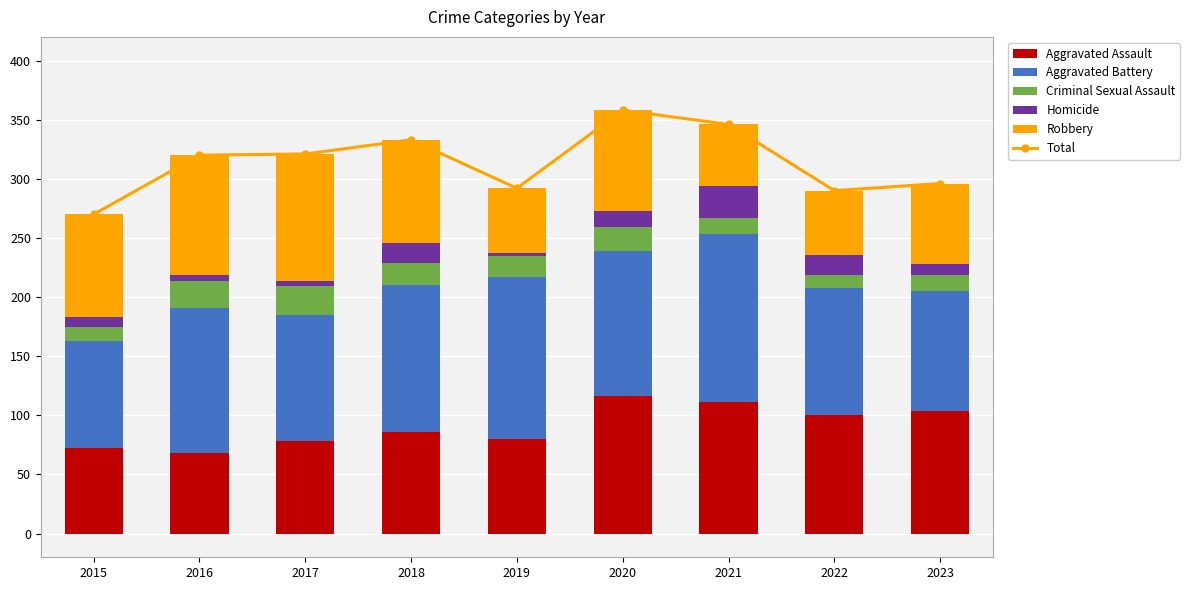

Read the Aggravated Battery value at 2021, to the nearest 10.

140